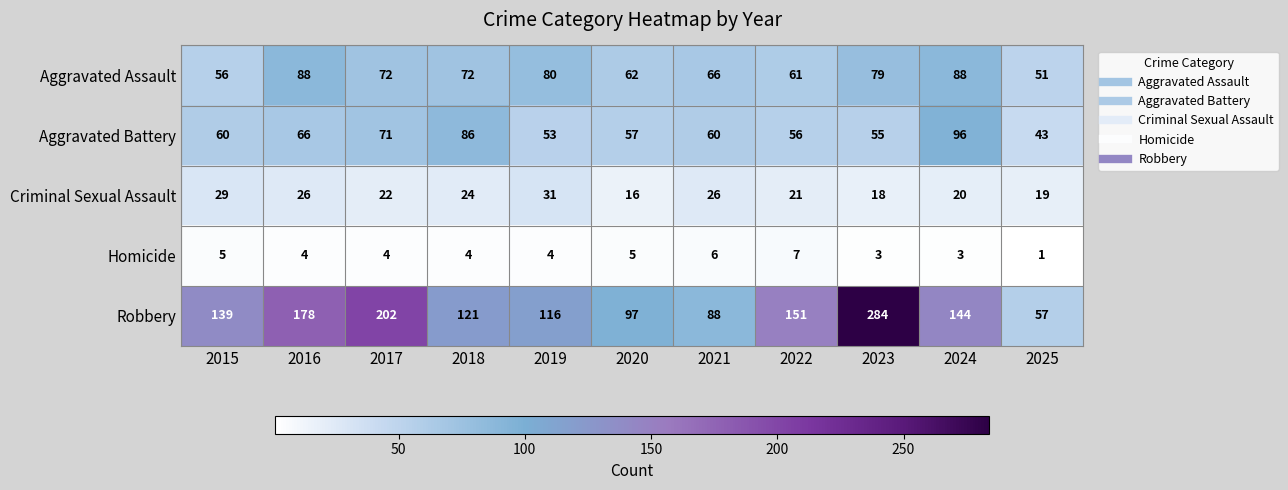

Which series has the widest spread of values?

Robbery